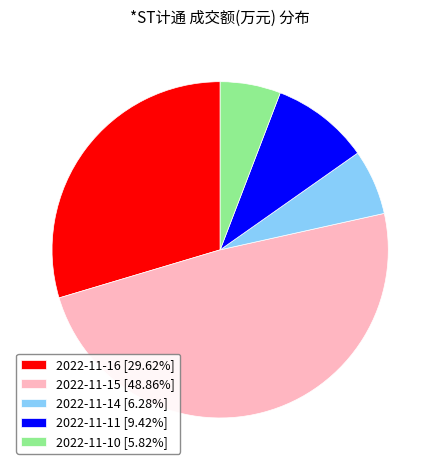

Which category has the biggest portion of the pie?

2022-11-15